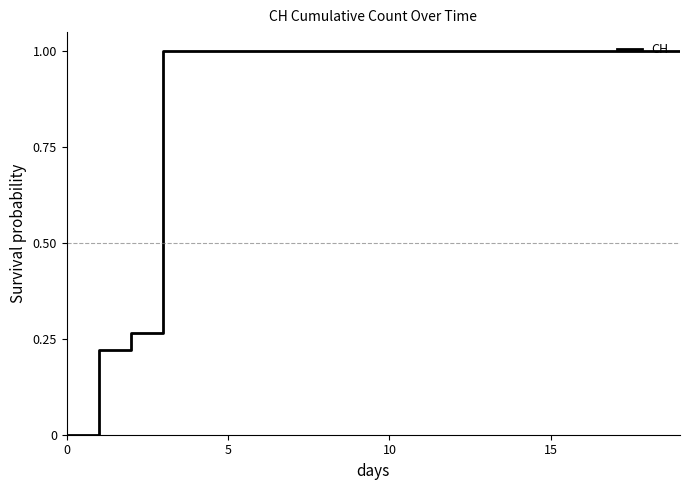

What is the greatest value displayed?

1.0